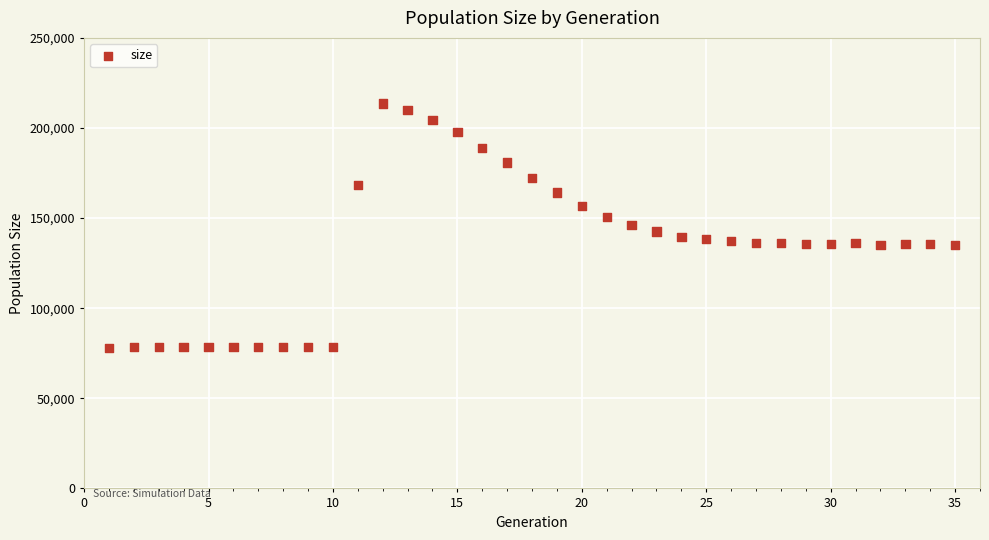

What is the range of X values (max minus min)?

34